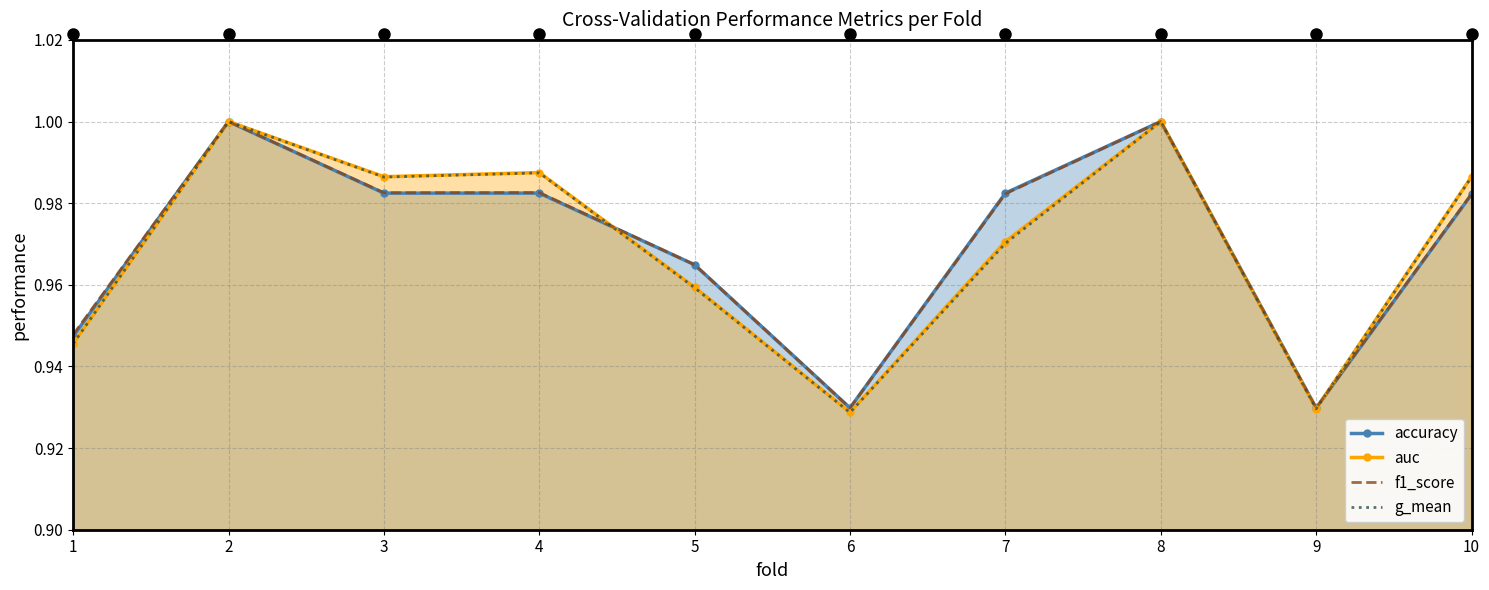

What is the sum of the accuracy values at 3 and 9?

1.9